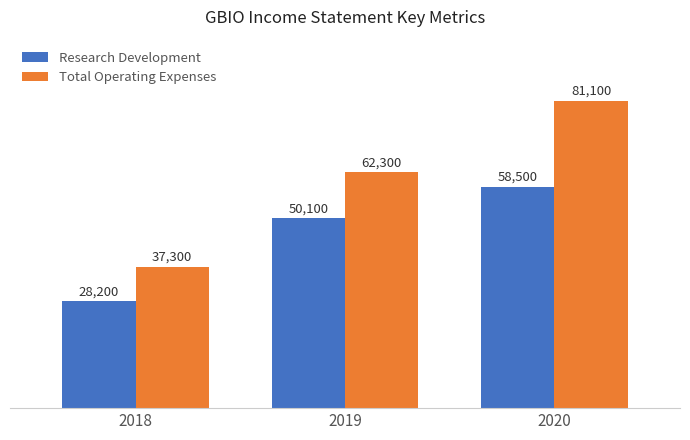

Between 2019 and 2020, which series saw the biggest shift?

Total Operating Expenses